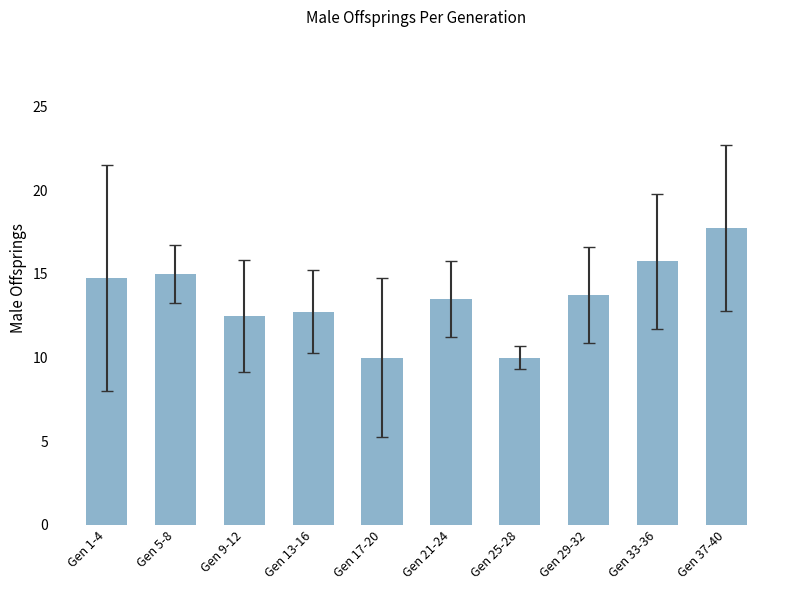

What is the label of the 4th bar from the right?

Gen 25-28